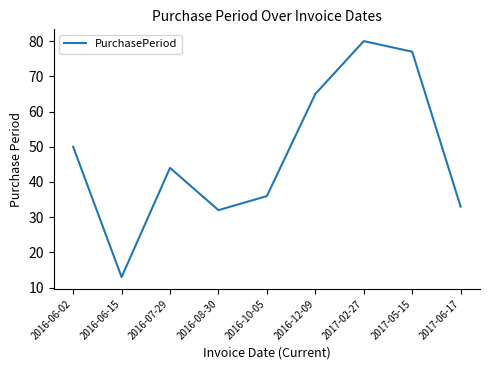

What is the difference between the second highest and minimum values?

64